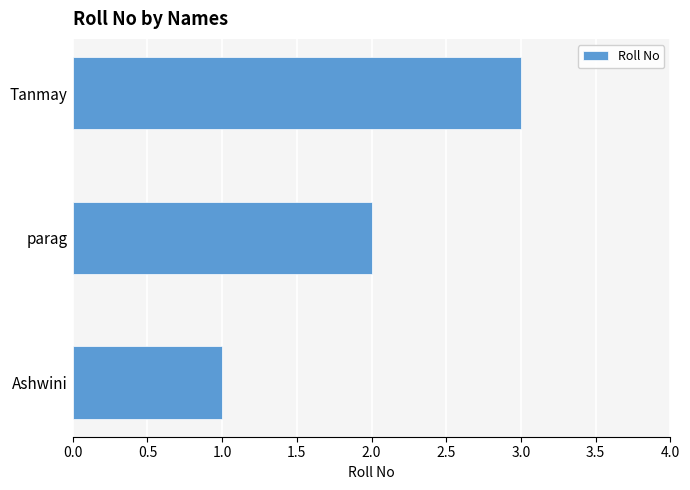

How many distinct data groups are displayed?

1